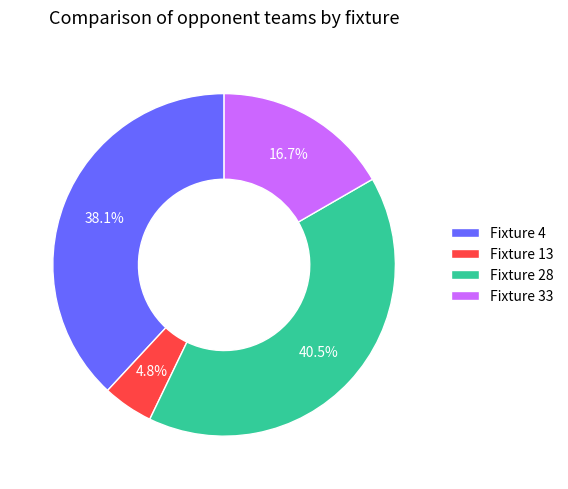

Does Fixture 13 represent more than half of the total?

No